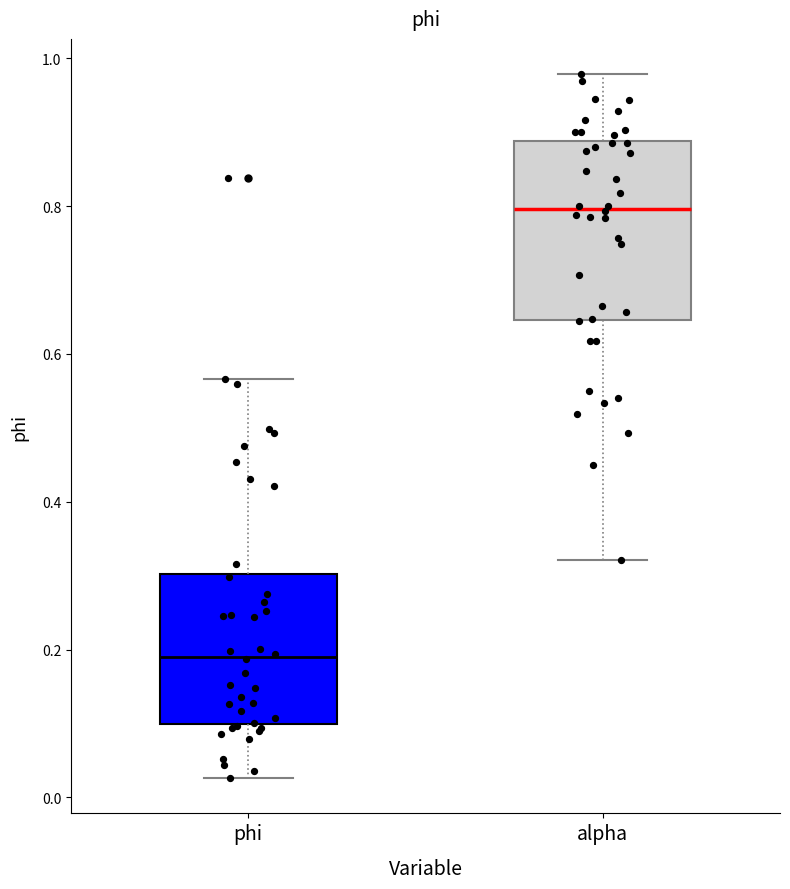

Reading left to right, read every box against the y-axis: the position of its median line, the range the box covers, and the ends of its whiskers. The values are not printed on the chart, so give them approximately, as read against the axis.

phi: median 0.20, box 0.10 to 0.30, whiskers 0.02 to 0.56
alpha: median 0.80, box 0.64 to 0.88, whiskers 0.32 to 0.98